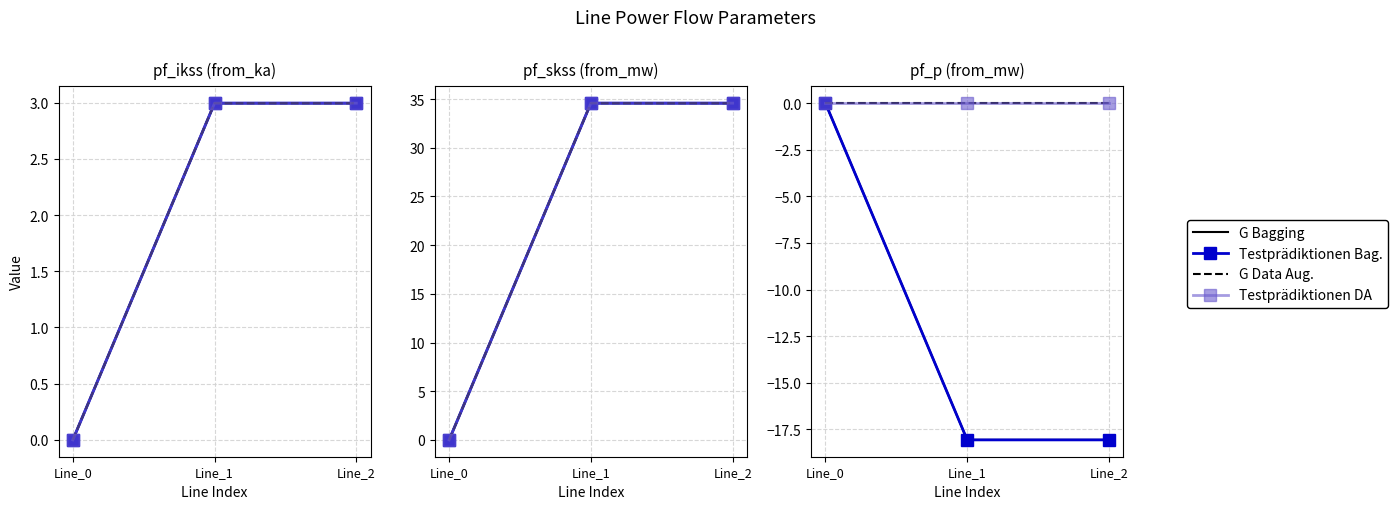

Rank the categories by G Bagging value from lowest to highest.

Line_1, Line_2, Line_0